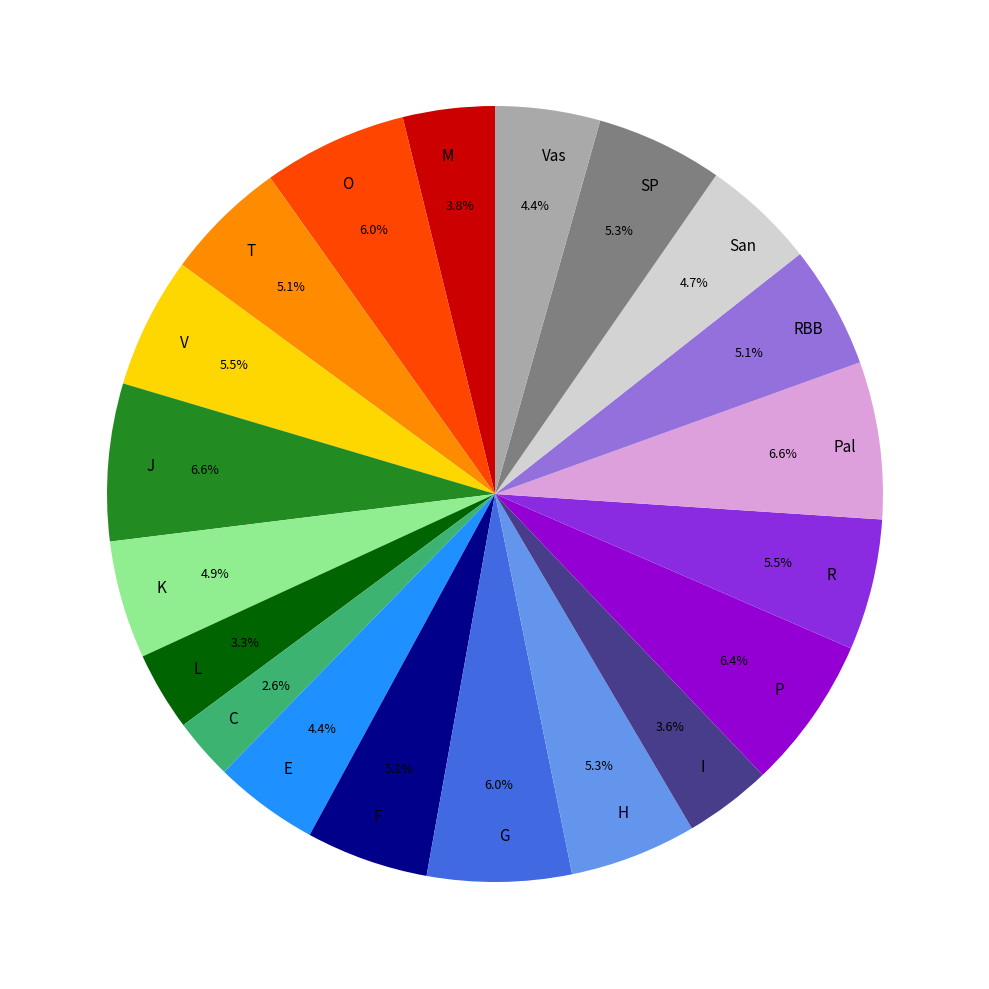

Does any single category account for the majority?

No